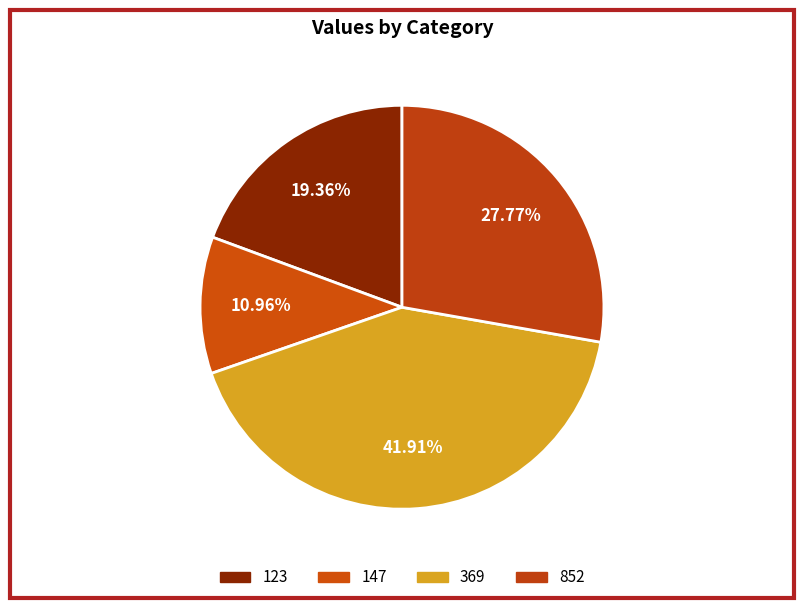

Count the number of slices in the pie.

4